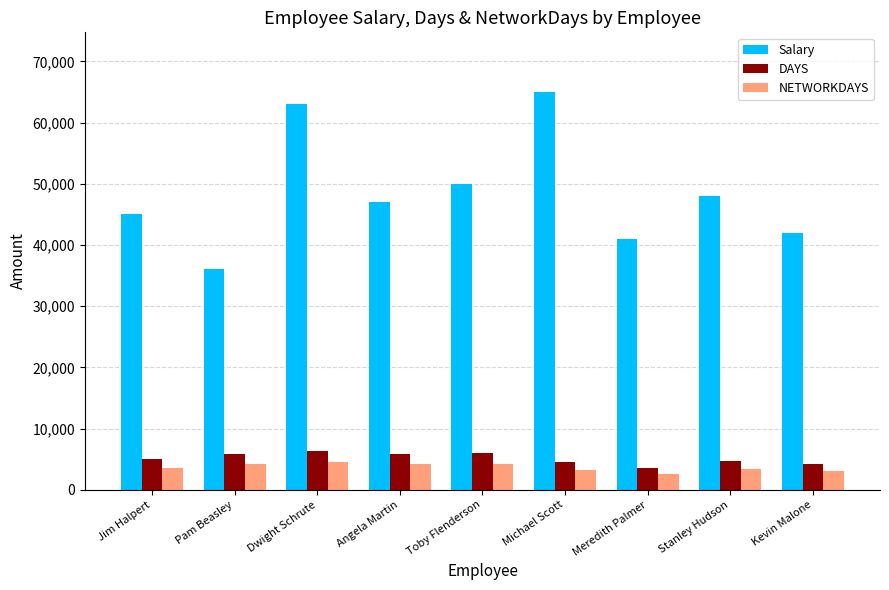

What is the difference between the highest and lowest values at Jim Halpert?

41389